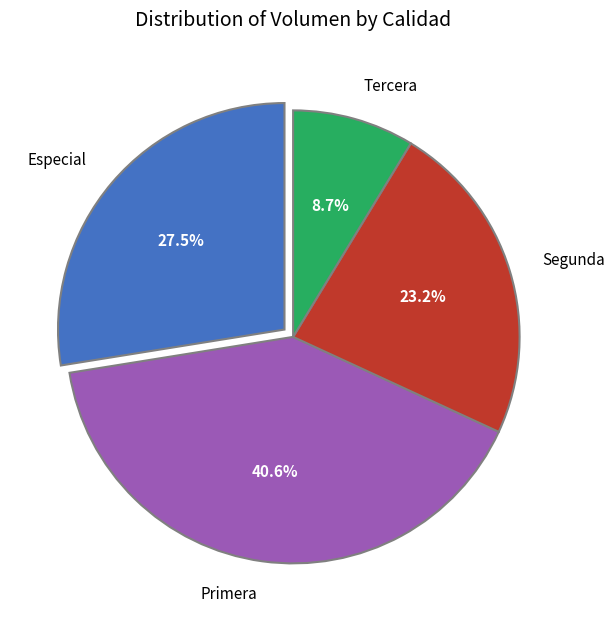

Is there any slice that represents more than half of the pie?

No